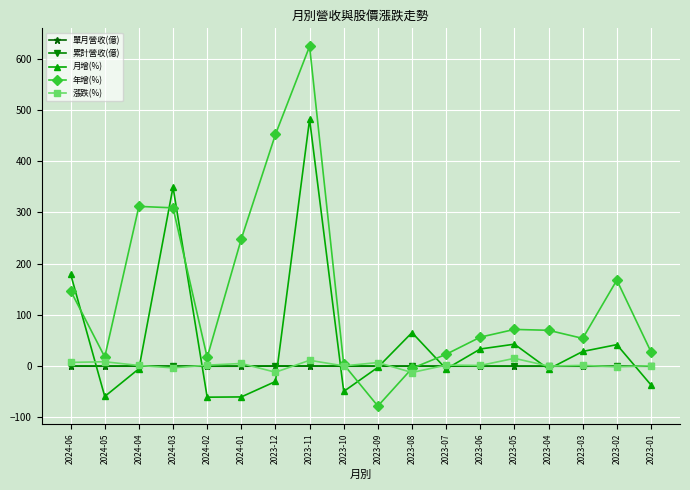

Between 2023-12 and 2023-10, which series saw the biggest shift?

年增(%)